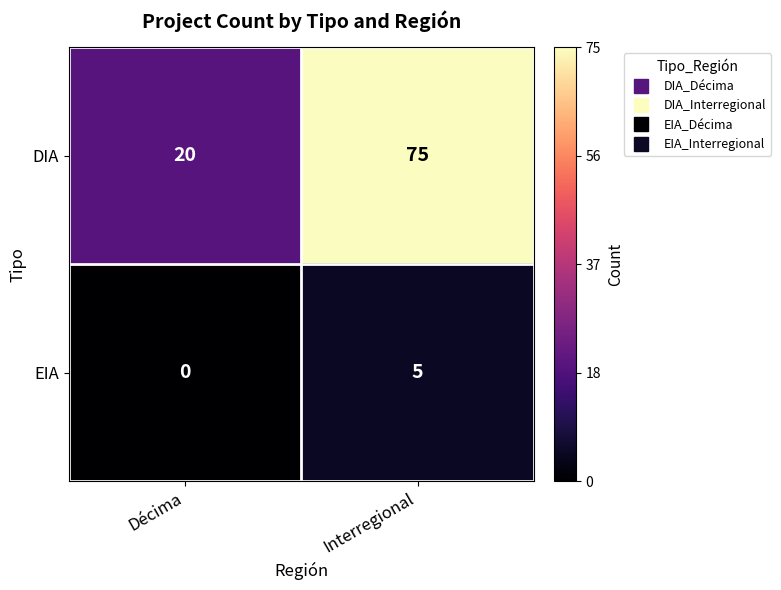

List the series in order of their overall mean, highest first.

DIA, EIA